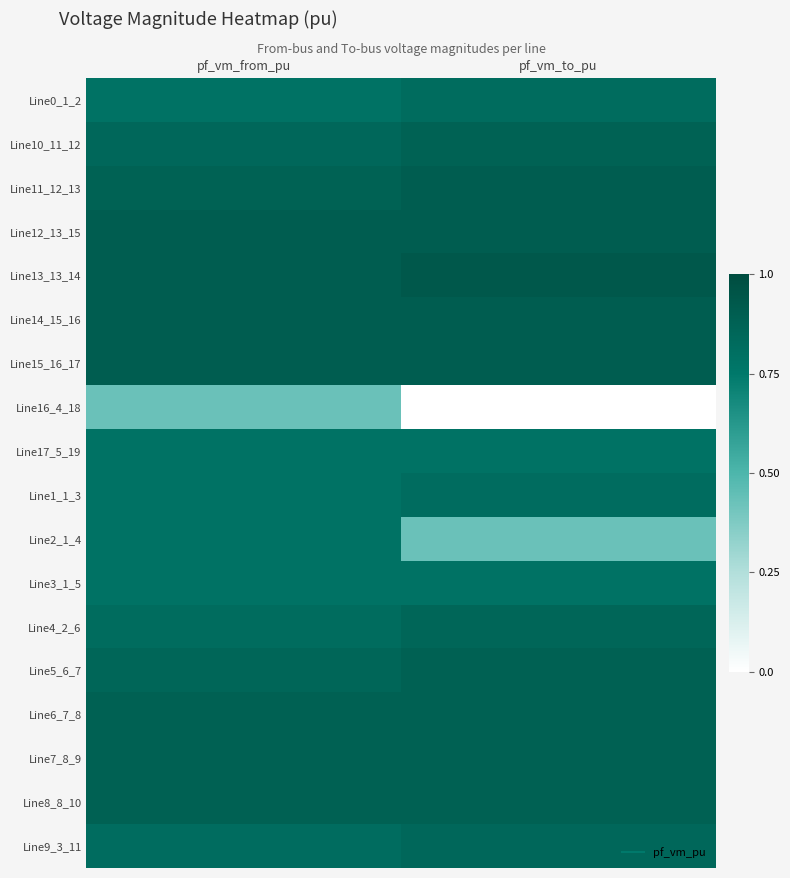

What is the spread (max minus min) of values at pf_vm_to_pu?

0.9